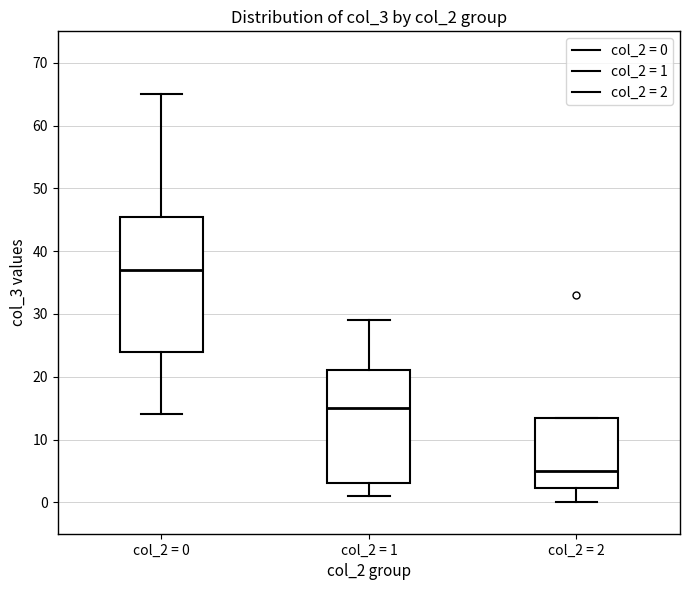

Reading left to right, read every box against the y-axis: the position of its median line, the range the box covers, and the ends of its whiskers. The values are not printed on the chart, so give them approximately, as read against the axis.

col_2 = 0: median 37, box 24 to 46, whiskers 14 to 65
col_2 = 1: median 15, box 3 to 21, whiskers 1 to 29
col_2 = 2: median 5, box 2 to 14, whiskers 0 to 14